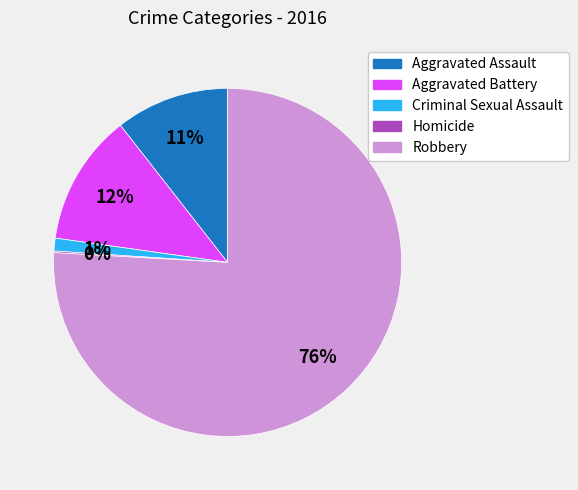

Do Robbery and Aggravated Assault together represent more than half of the pie?

Yes